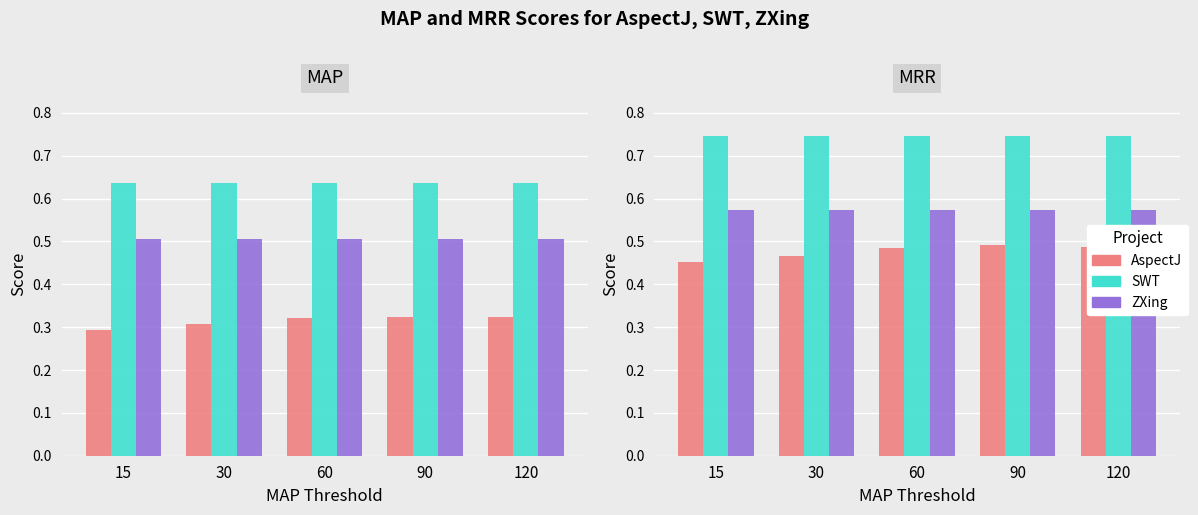

Count the number of data series in this chart.

3